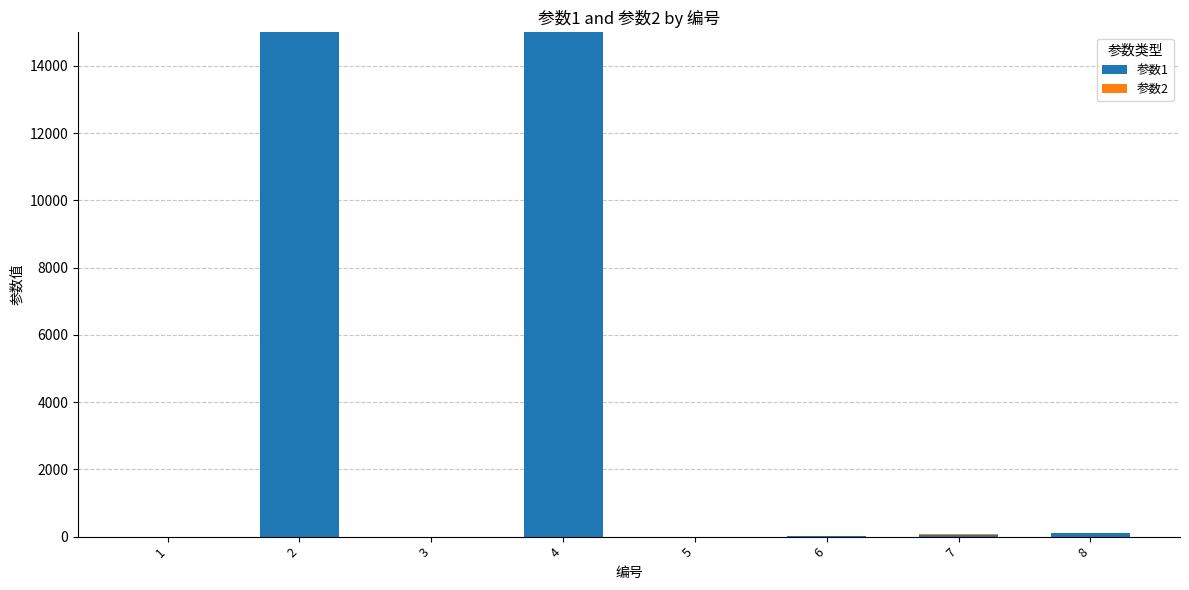

Are the bars grouped side by side (vs. stacked)?

No